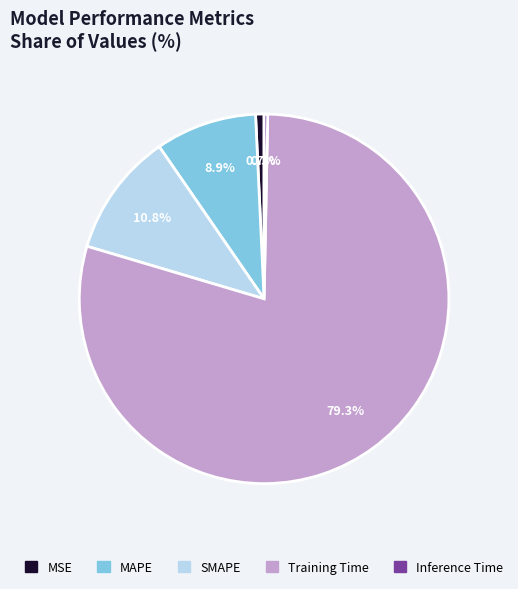

Which slice represents more than half of the pie?

Training Time